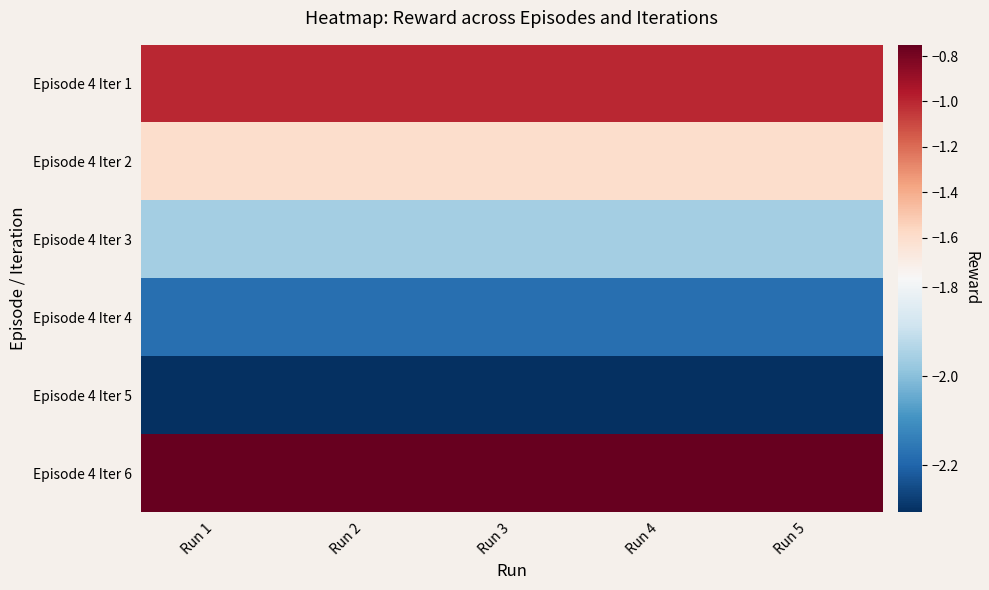

Reading right to left, transcribe all the data shown in this chart.

Episode 4 Iter 1: Run 5=-1.0	Run 4=-1.0	Run 3=-1.0	Run 2=-1.0	Run 1=-1.0
Episode 4 Iter 2: Run 5=-1.6	Run 4=-1.6	Run 3=-1.6	Run 2=-1.6	Run 1=-1.6
Episode 4 Iter 3: Run 5=-2.0	Run 4=-2.0	Run 3=-2.0	Run 2=-2.0	Run 1=-2.0
Episode 4 Iter 4: Run 5=-2.2	Run 4=-2.2	Run 3=-2.2	Run 2=-2.2	Run 1=-2.2
Episode 4 Iter 5: Run 5=-2.3	Run 4=-2.3	Run 3=-2.3	Run 2=-2.3	Run 1=-2.3
Episode 4 Iter 6: Run 5=-0.8	Run 4=-0.8	Run 3=-0.8	Run 2=-0.8	Run 1=-0.8